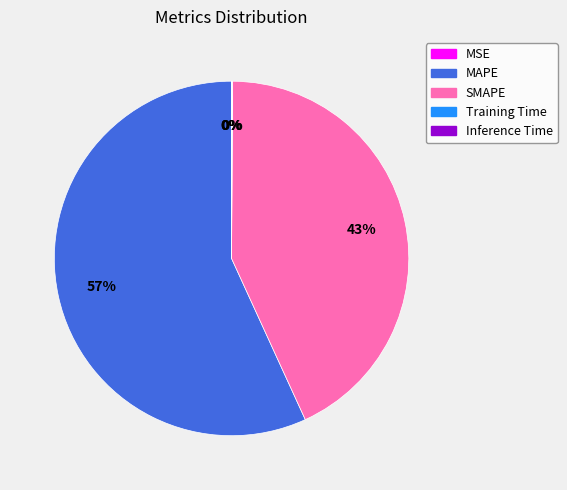

True or false: SMAPE accounts for 36% of the total.

False